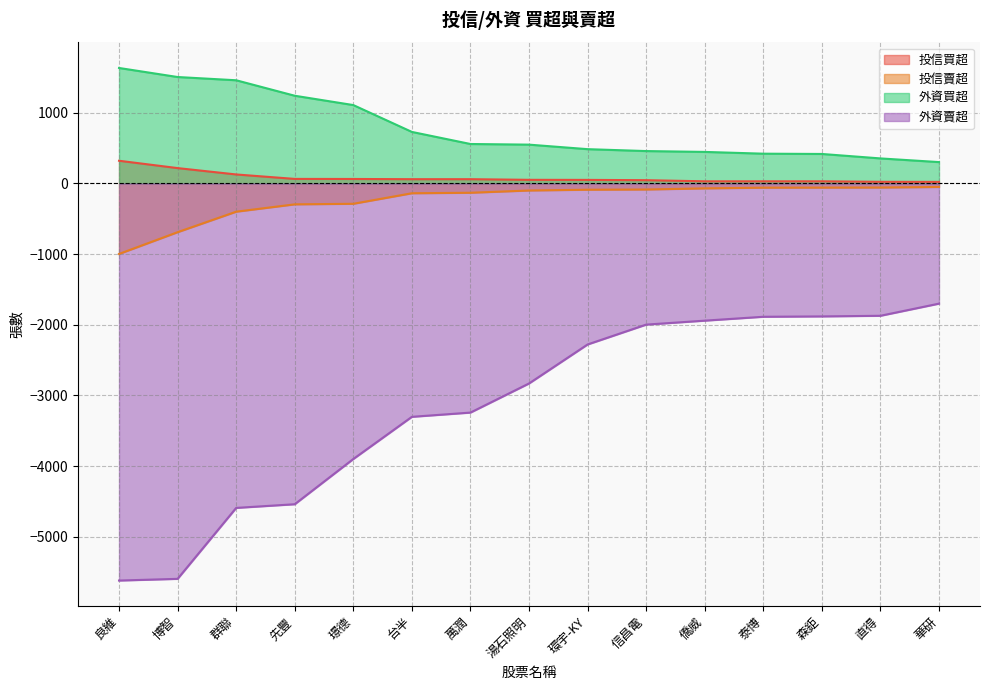

True or false: 投信買超 and 投信賣超 cross at least once.

False